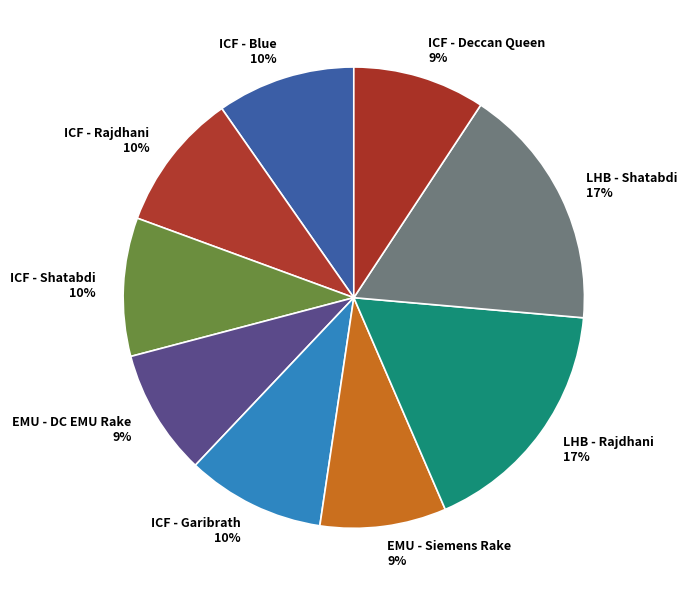

Combined, do ICF - Garibrath and EMU - DC EMU Rake account for over 50%?

No